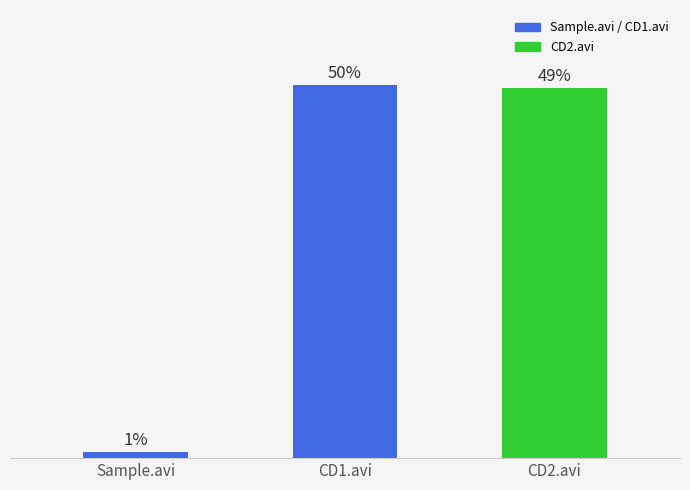

How many bars are there in total?

3